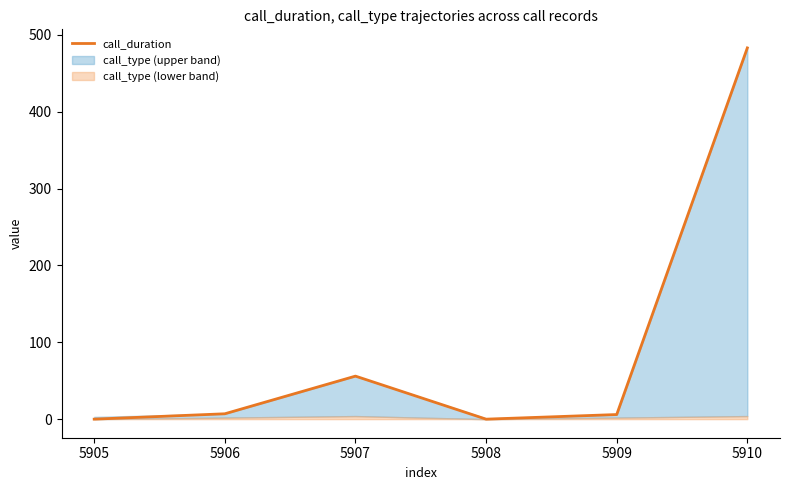

Reading left to right, extract all data points from this chart.

0	7	56	0	6	483